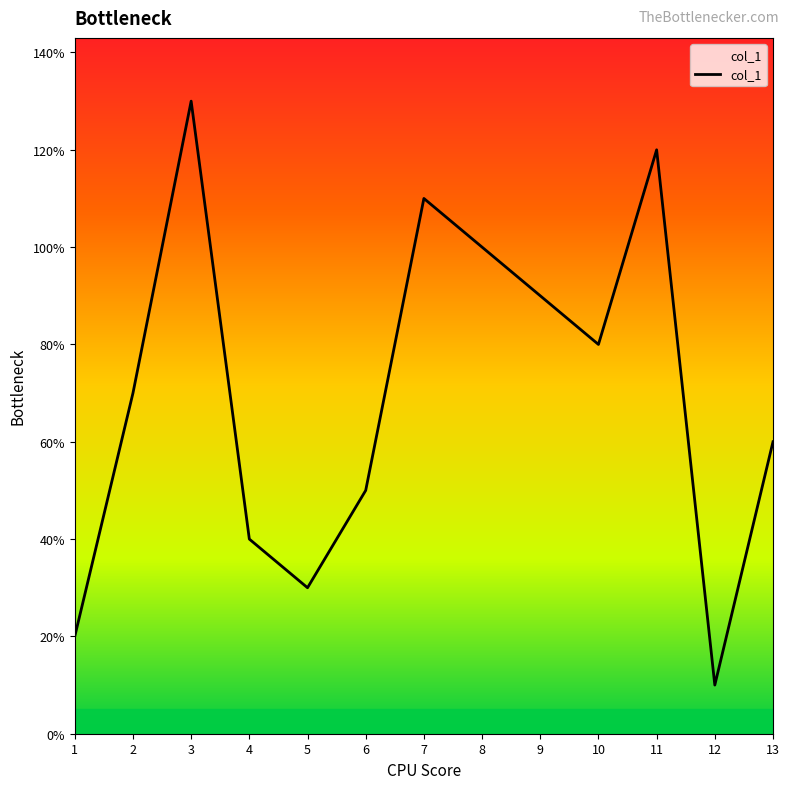

True or false: the data shows 10 at 13.

False